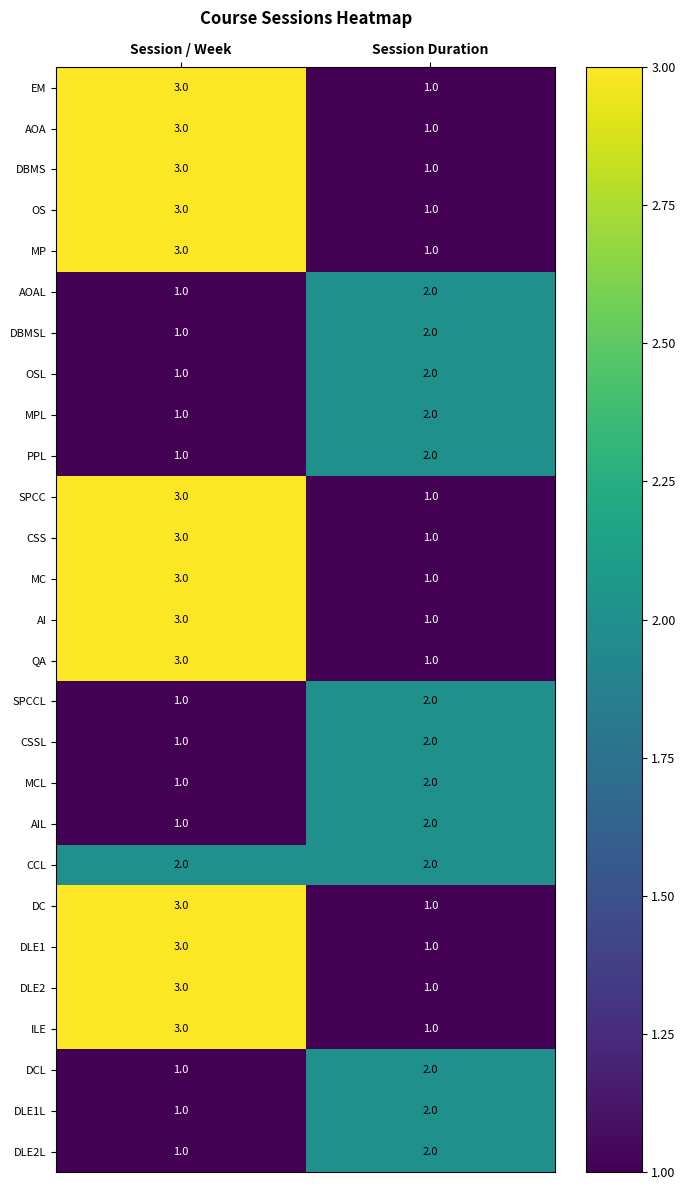

At which category is the sum across all series the highest?

Session / Week